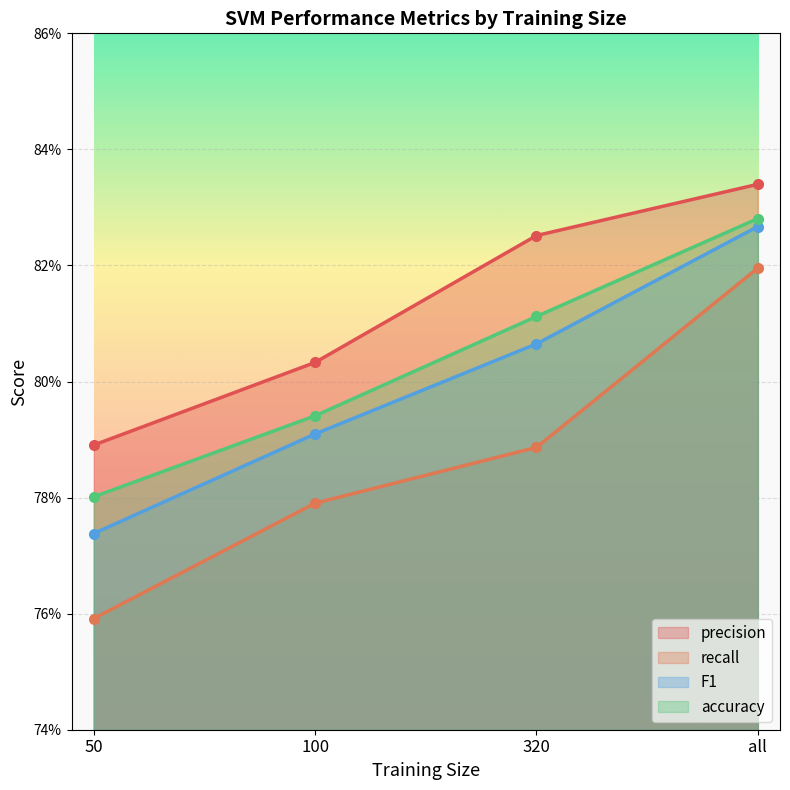

What is the minimum value for F1?

0.8